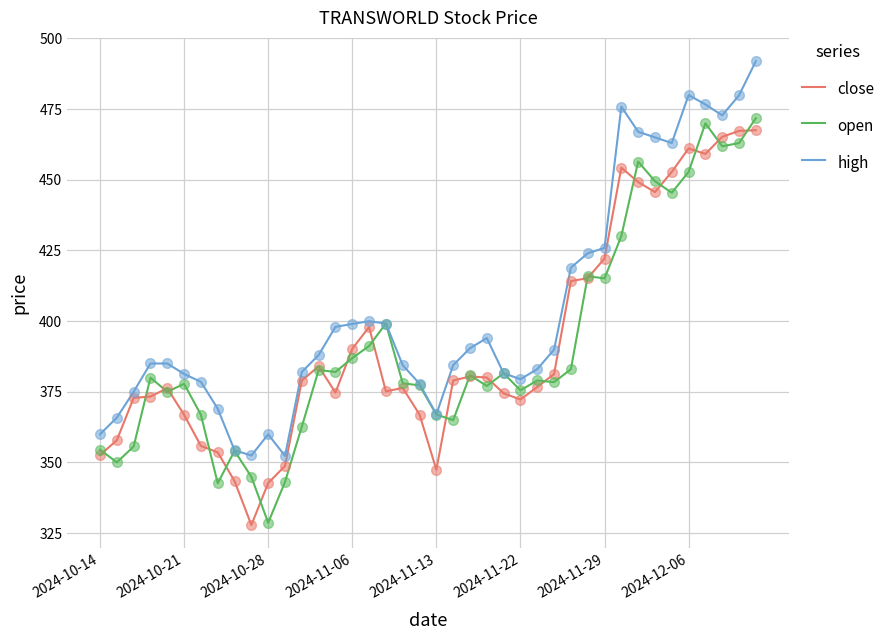

What is the lowest value of the high series?

352.3